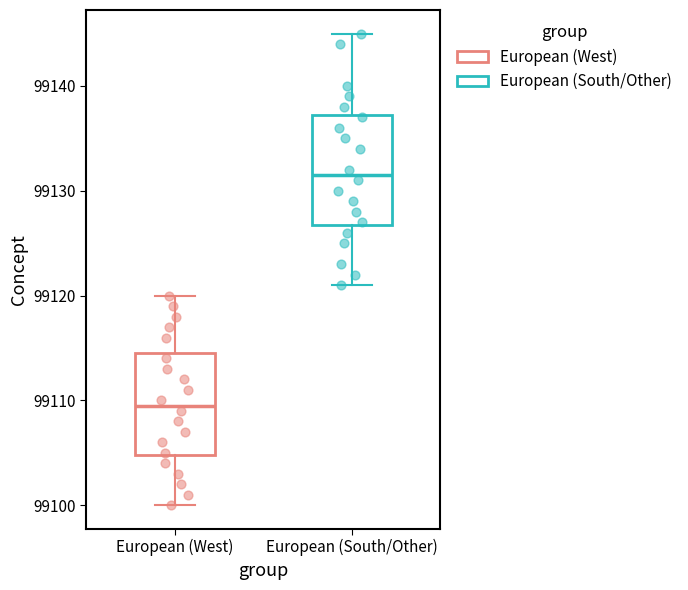

Which box has the highest median line?

European (South/Other)